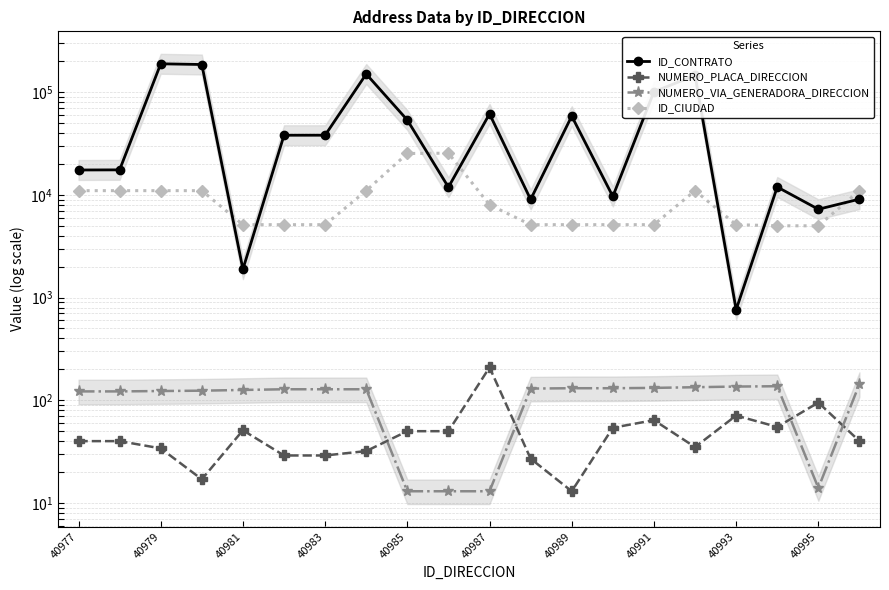

What are all the series names shown in the legend?

ID_CONTRATO, NUMERO_PLACA_DIRECCION, NUMERO_VIA_GENERADORA_DIRECCION, ID_CIUDAD